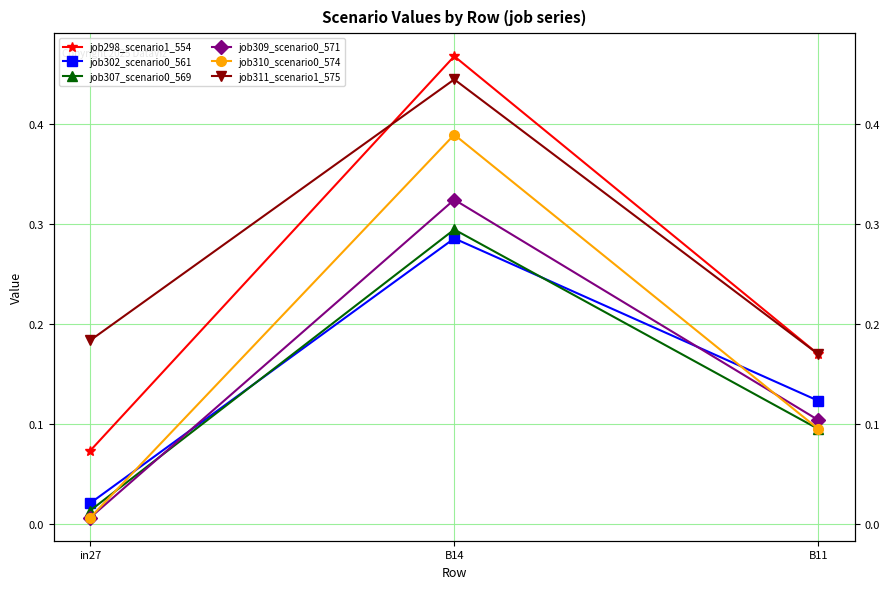

Where is job302_scenario0_561 nearest to the value 0?

in27